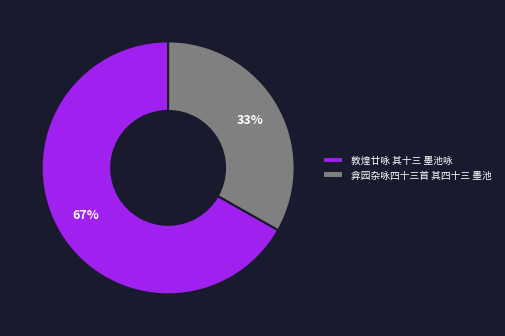

To the nearest percent, what percentage of the pie is 敦煌廿咏 其十三 墨池咏?

67%